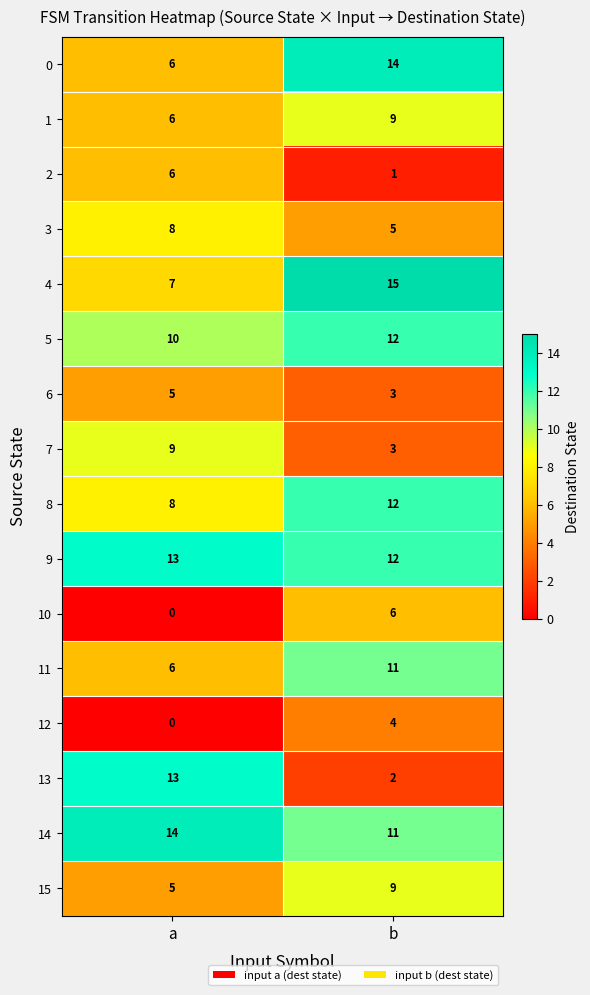

List the labels in order of 8 value, largest first.

b, a